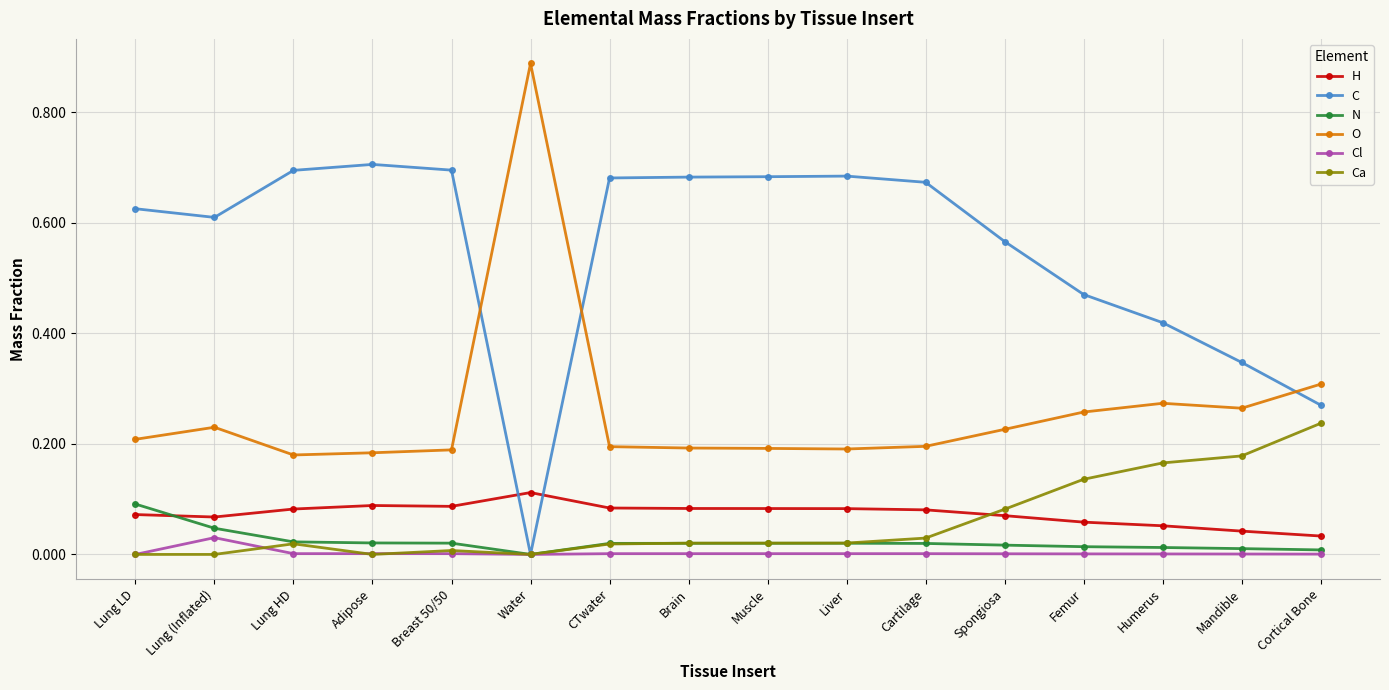

Which series has the largest total across all categories?

C